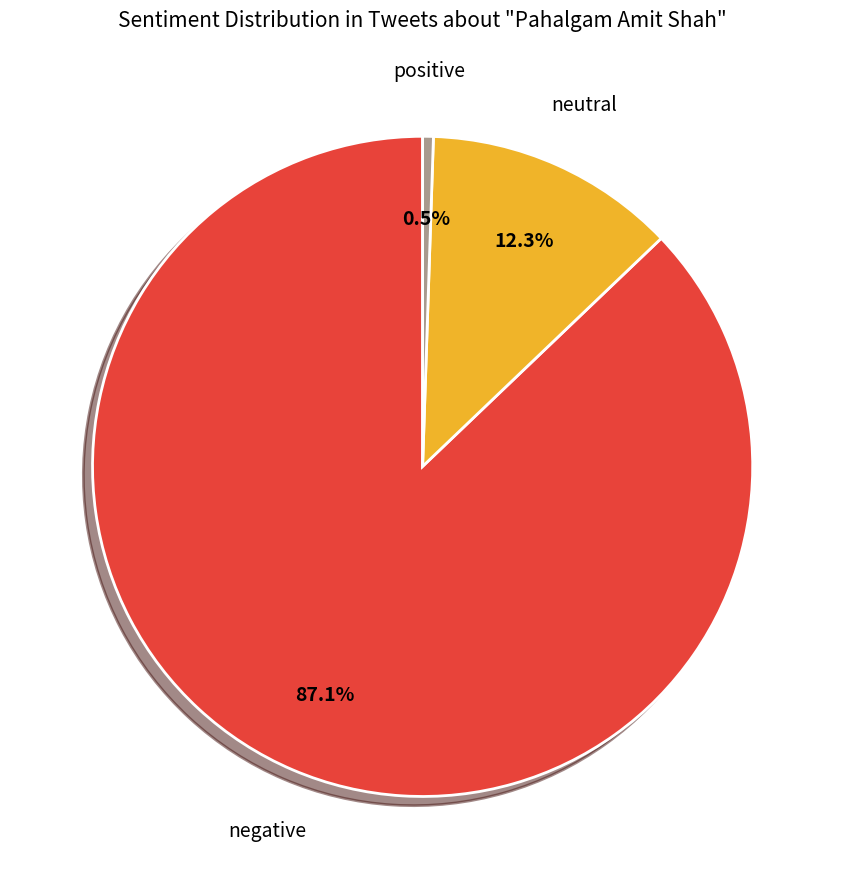

Count the number of slices in the pie.

3